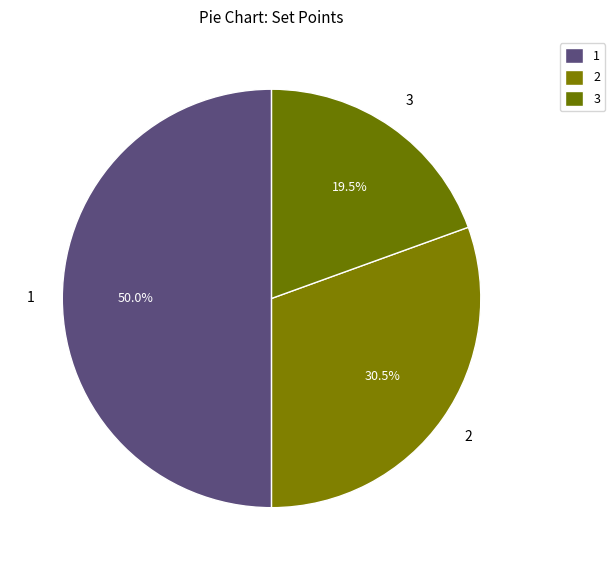

Count the number of slices in the pie.

3